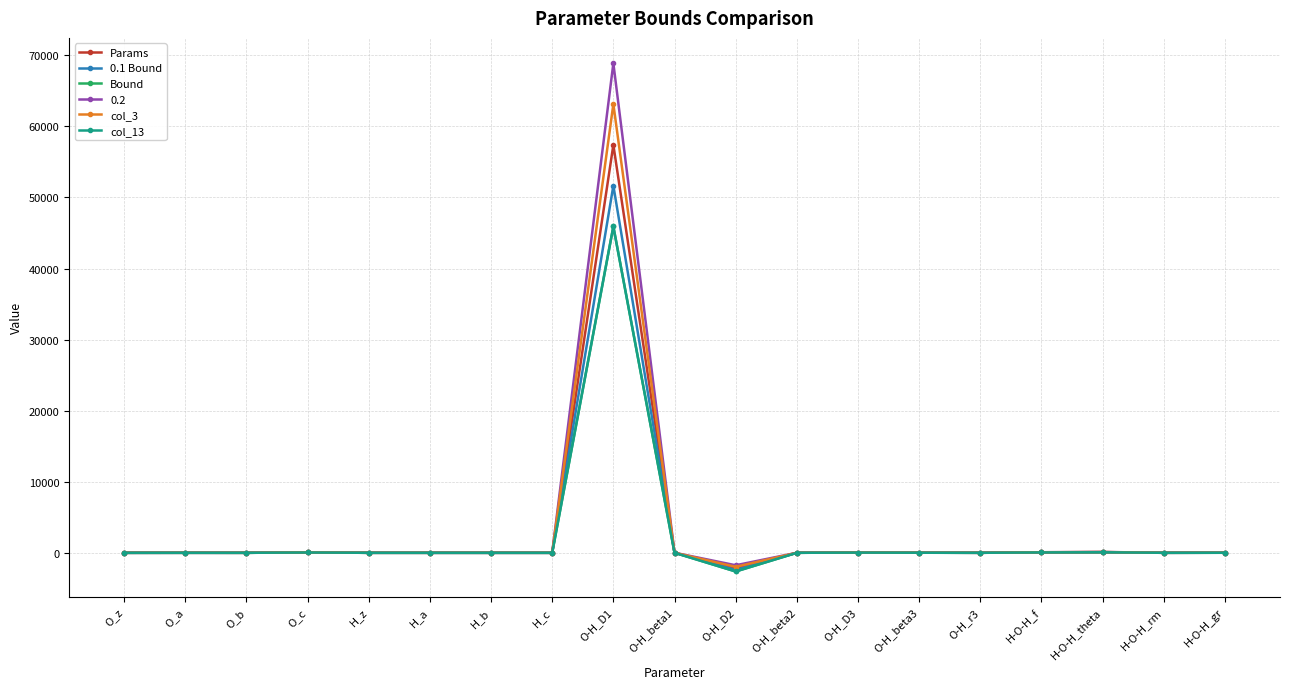

Is this an area chart (filled region under the line)?

No